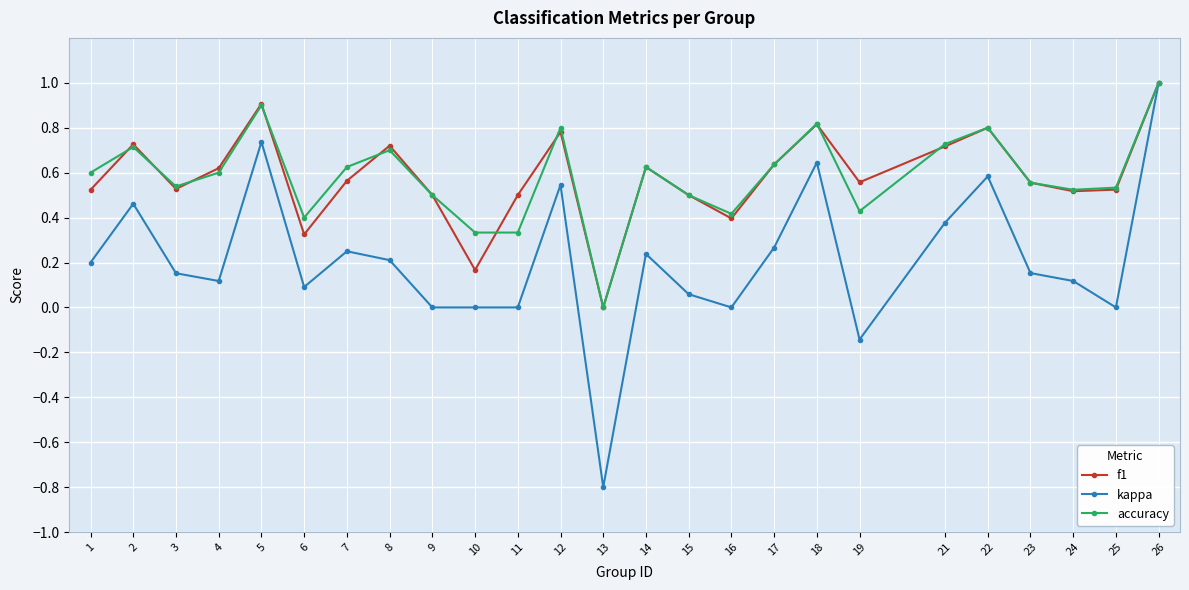

Between 22 and 24, which series saw the biggest shift?

kappa